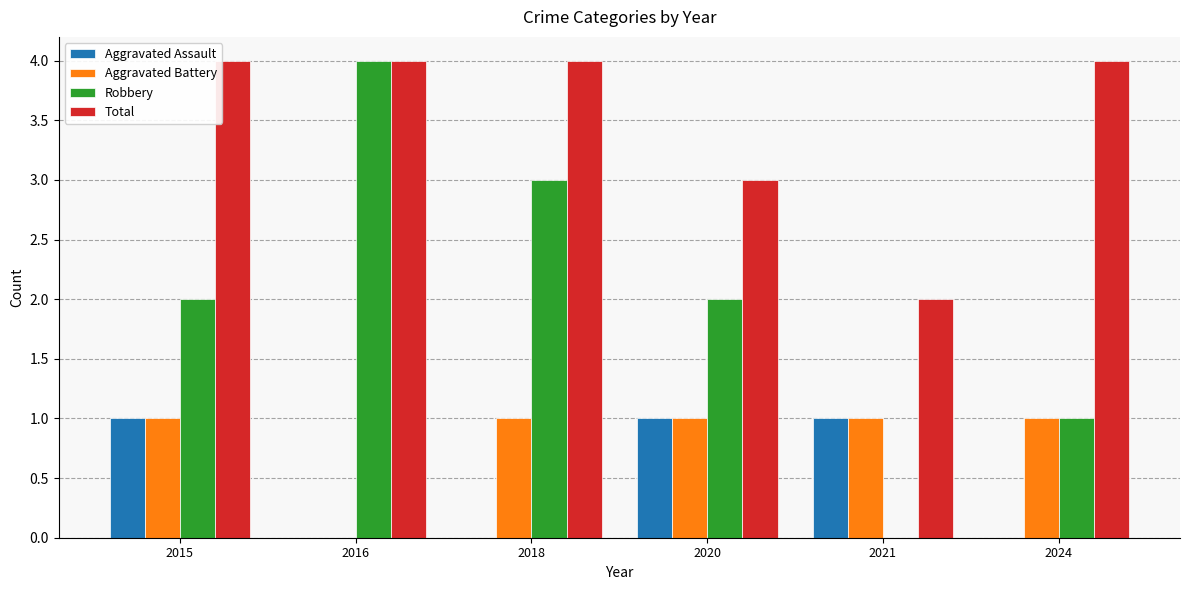

What is the greatest value displayed?

4